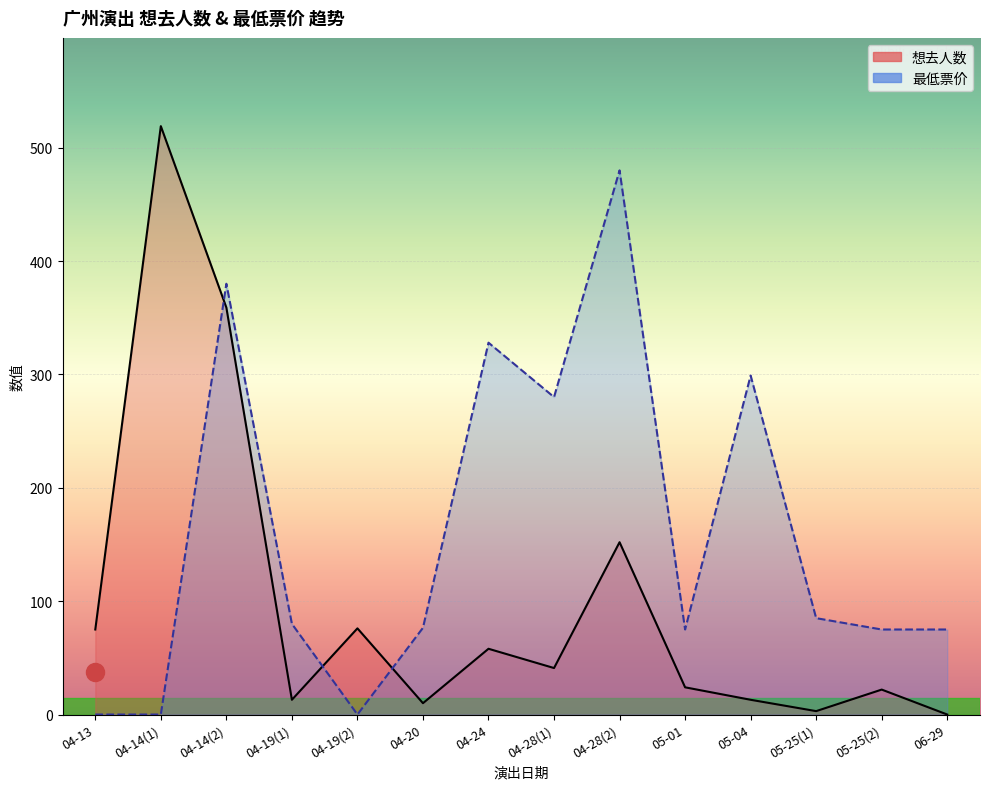

How many intersections are there between 想去人数 and 最低票价?

3